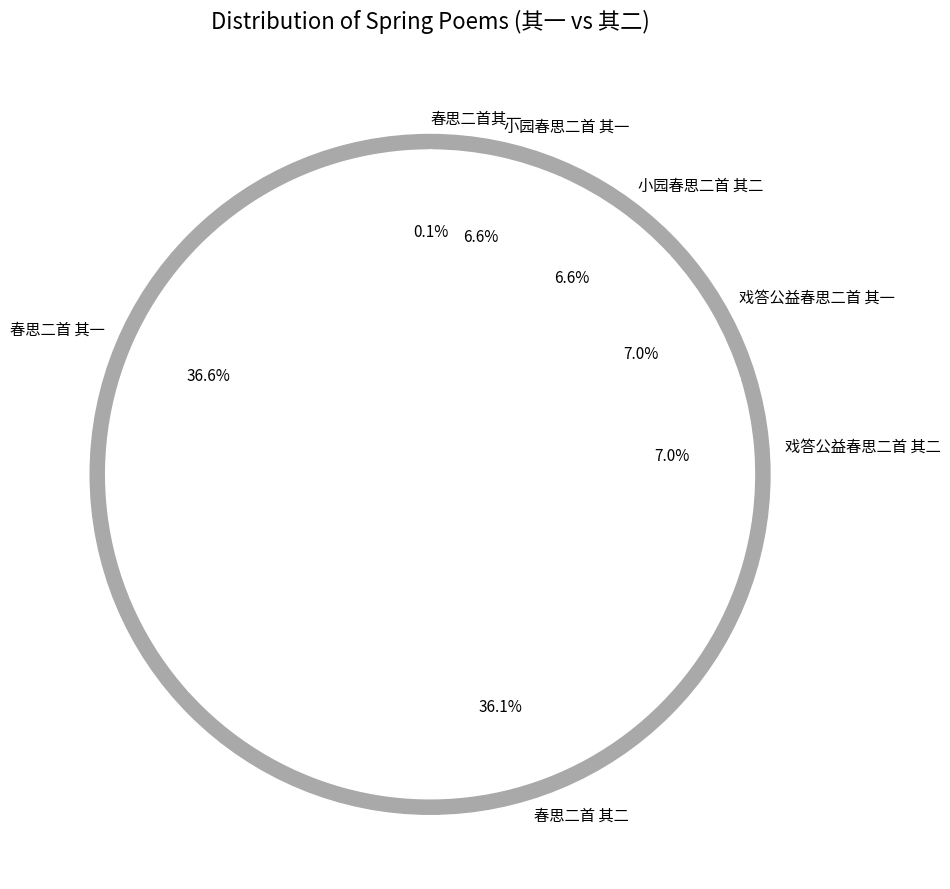

To the nearest percent, what portion does 戏答公益春思二首 其二 represent?

7%